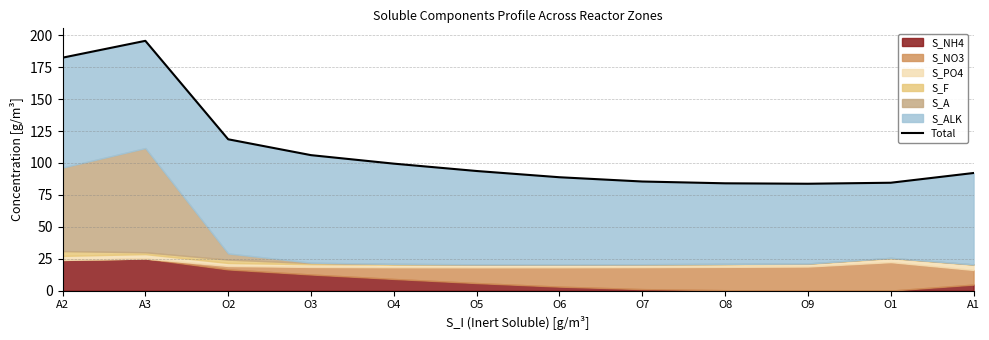

What is the difference between the second highest and minimum values?

98.7